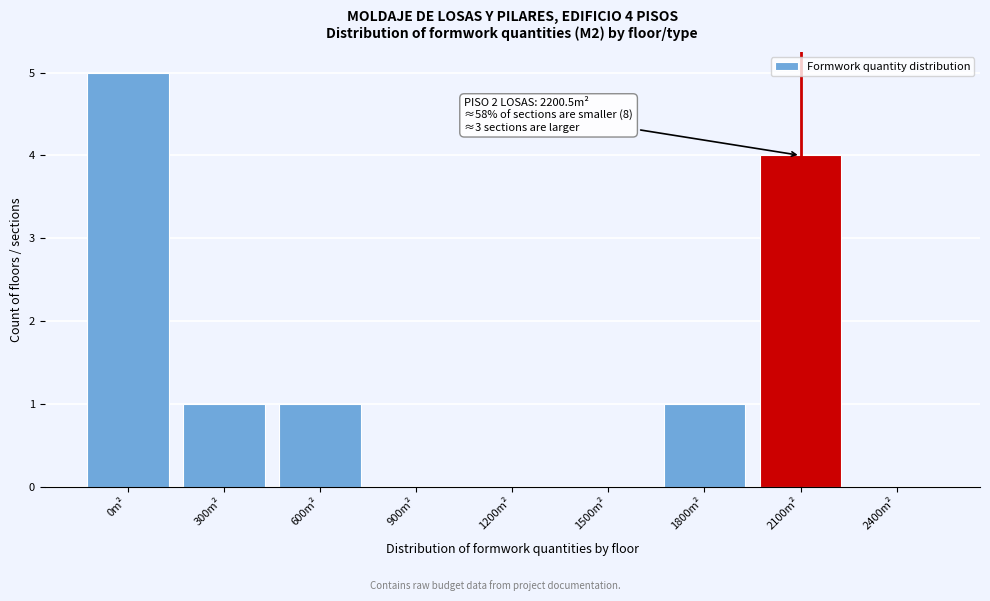

Reading right to left, transcribe all the data shown in this chart.

2400m²=0	2100m²=4	1800m²=1	1500m²=0	1200m²=0	900m²=0	600m²=1	300m²=1	0m²=5